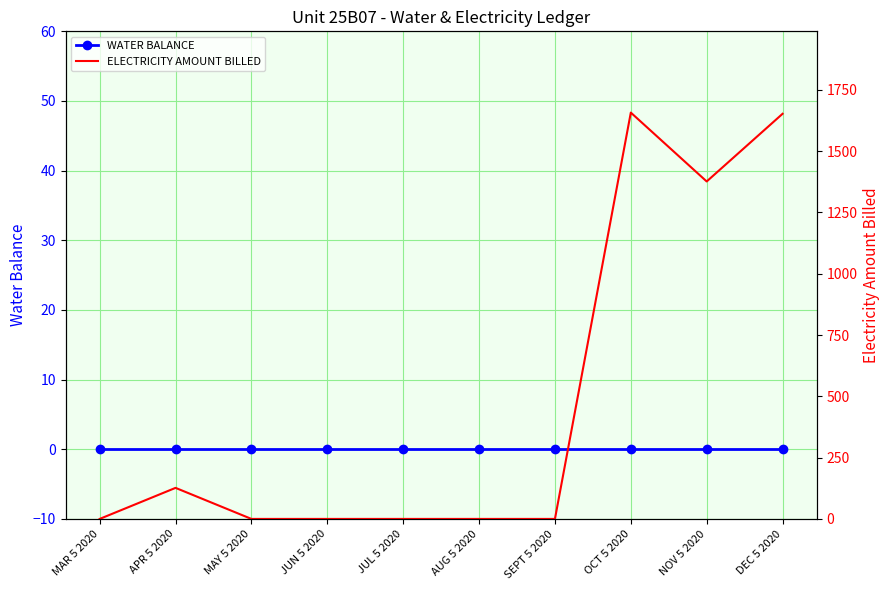

In ELECTRICITY AMOUNT BILLED, how many points are lower than both neighbors (excluding endpoints)?

1